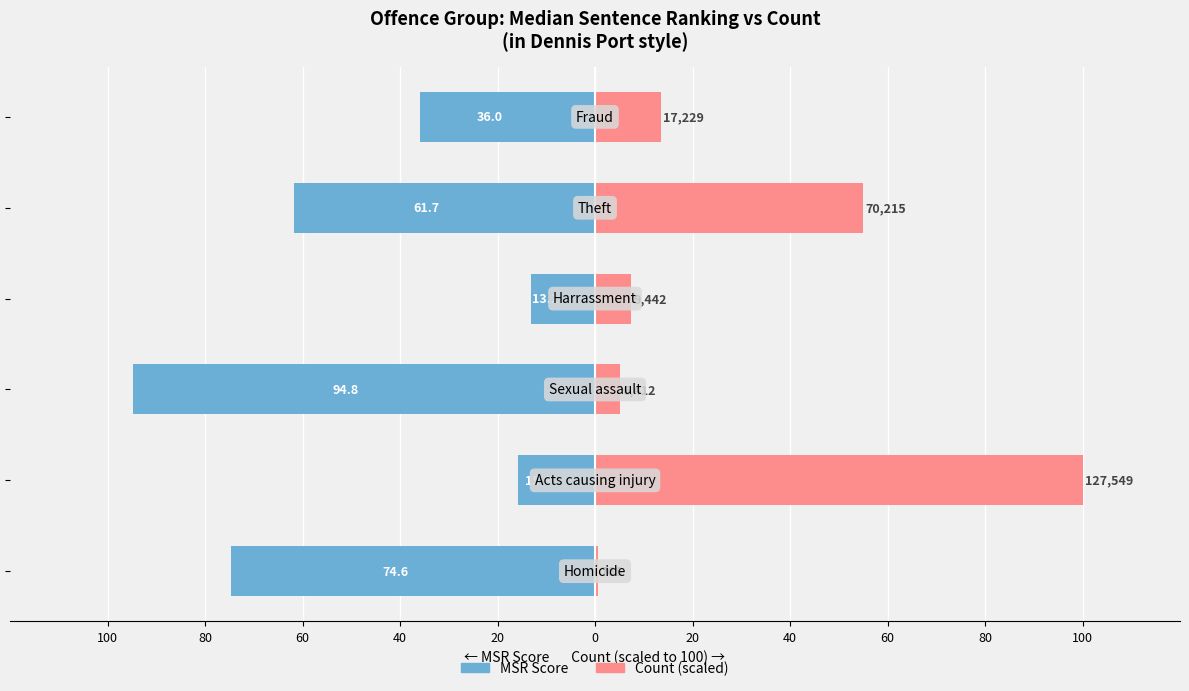

Is the value of MSR (Group) at 80 greater than the value of Count (scaled) at 40?

No